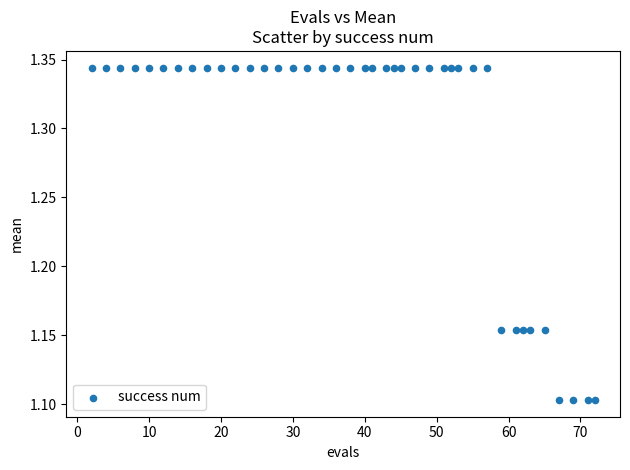

What is the range of X values (max minus min)?

70.0